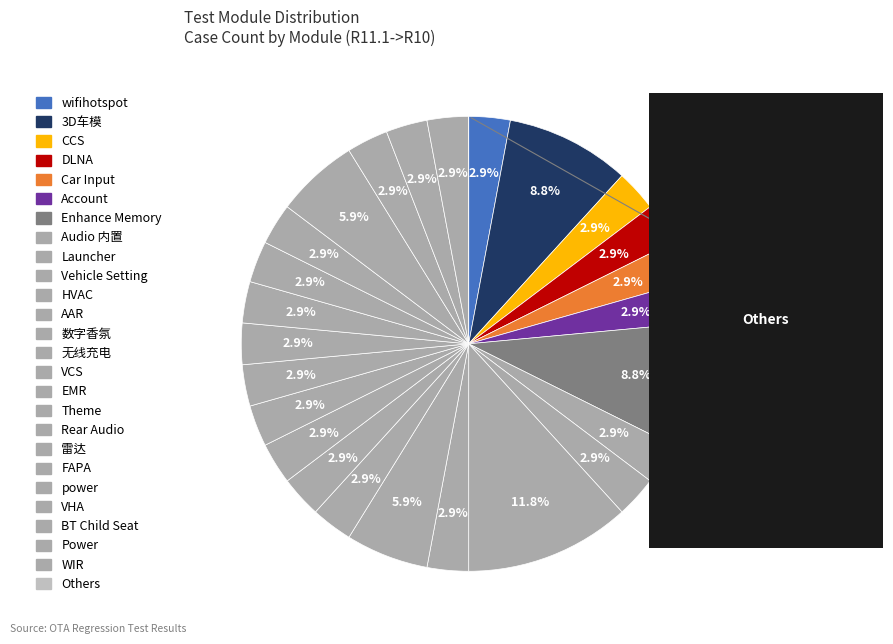

Which category has the biggest portion of the pie?

Vehicle Setting